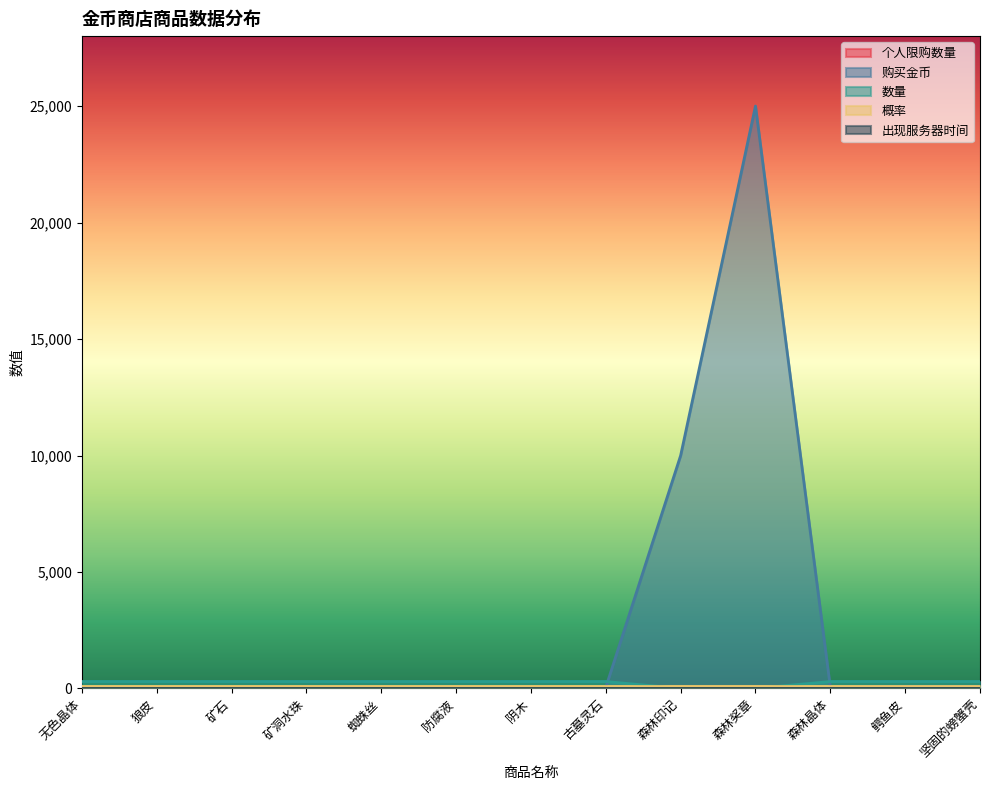

In 购买金币, how many points are higher than both neighbors (excluding endpoints)?

1